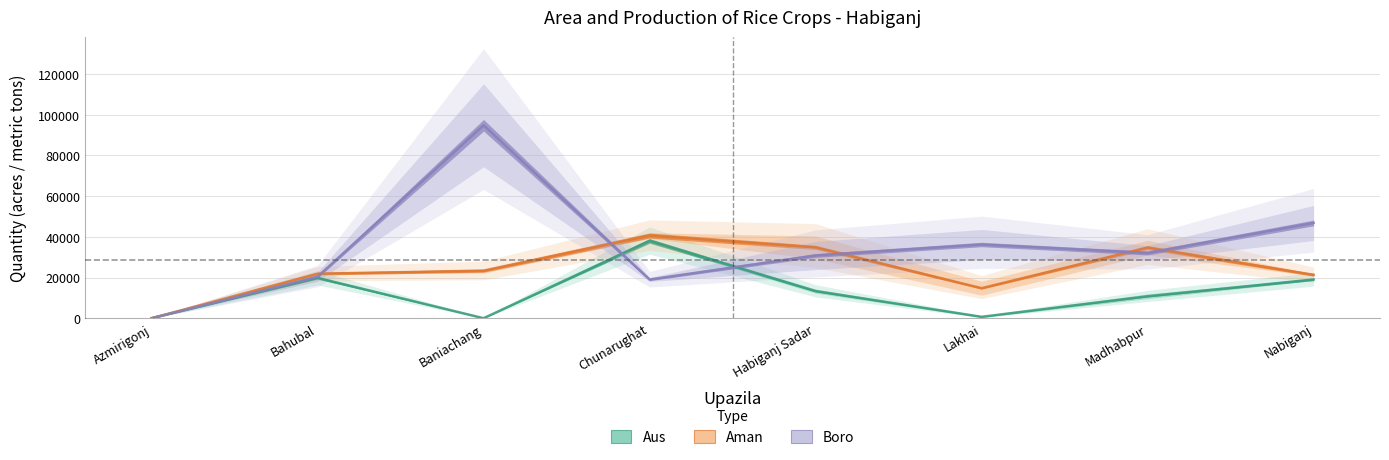

Which category has the highest value in the Aus series?

Chunarughat